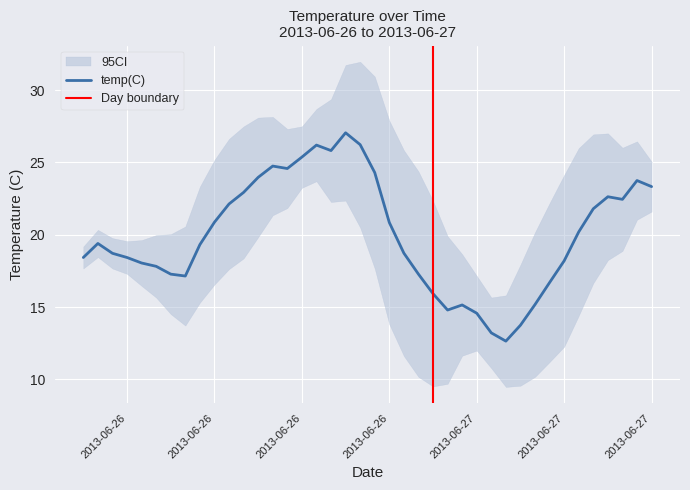

List the labels in order of value, smallest first.

2013-06-27 05:00, 2013-06-27 04:00, 2013-06-27 06:00, 2013-06-27 03:00, 2013-06-27 01:00, 2013-06-27 02:00, 2013-06-27 07:00, 2013-06-27 00:00, 2013-06-27 08:00, 2013-06-26 07:00, 2013-06-26 06:00, 2013-06-26 23:00, 2013-06-26 05:00, 2013-06-26 04:00, 2013-06-27 09:00, 2013-06-26 00:00, 2013-06-26 03:00, 2013-06-26 02:00, 2013-06-26 22:00, 2013-06-26 08:00, 2013-06-26 01:00, 2013-06-27 10:00, 2013-06-26 21:00, 2013-06-26 09:00, 2013-06-27 11:00, 2013-06-26 10:00, 2013-06-27 13:00, 2013-06-27 12:00, 2013-06-26 11:00, 2013-06-27 15:00, 2013-06-27 14:00, 2013-06-26 12:00, 2013-06-26 20:00, 2013-06-26 14:00, 2013-06-26 13:00, 2013-06-26 15:00, 2013-06-26 17:00, 2013-06-26 16:00, 2013-06-26 19:00, 2013-06-26 18:00